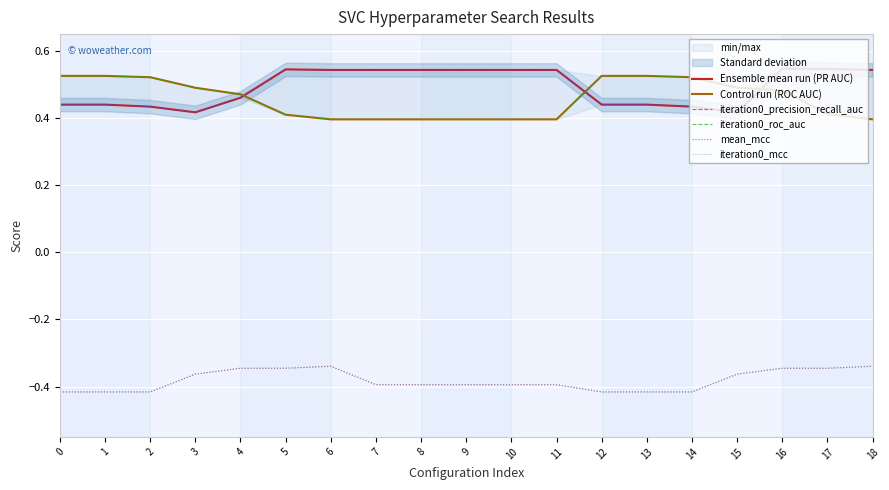

Which has a higher value, 3 or 9?

9